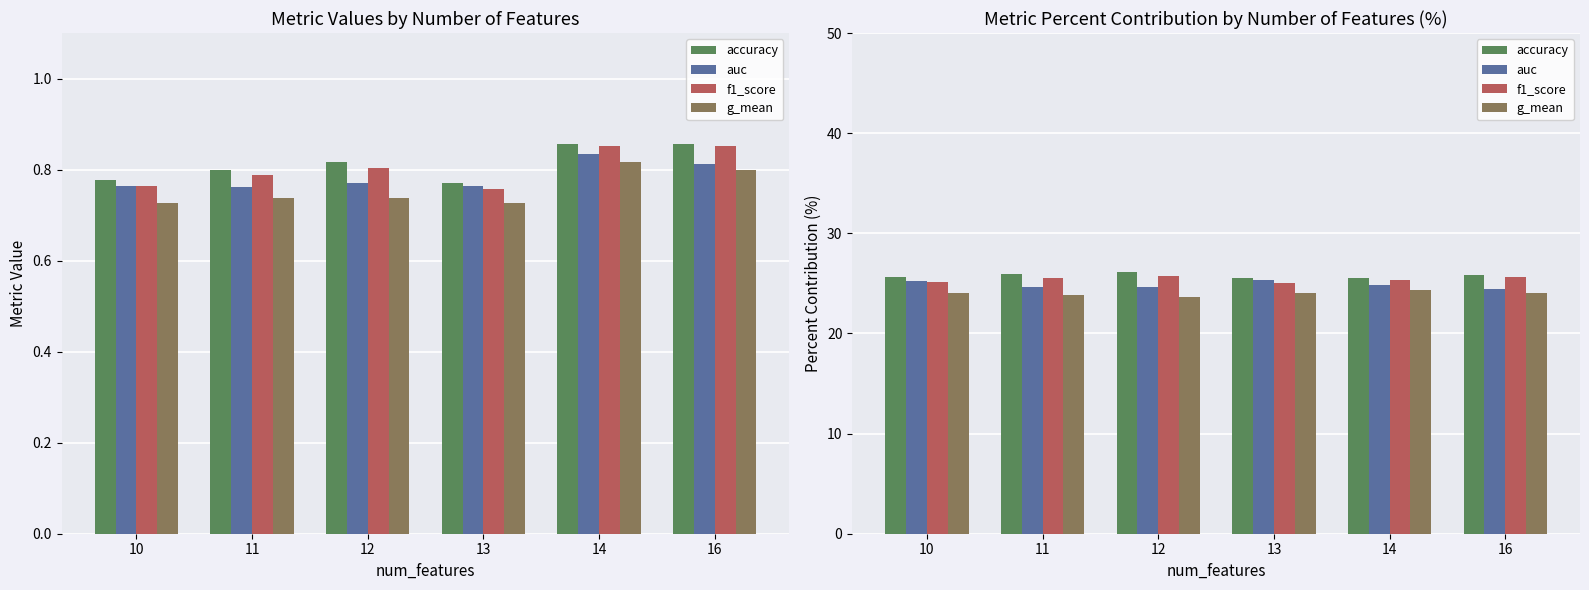

What is the value of the g_mean bar at the 4th from the left?

24.1